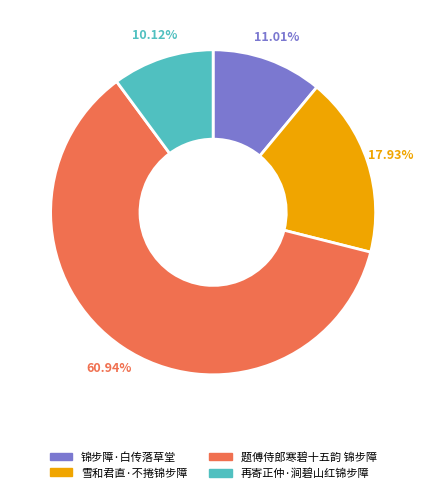

Is there any slice that represents more than half of the pie?

Yes